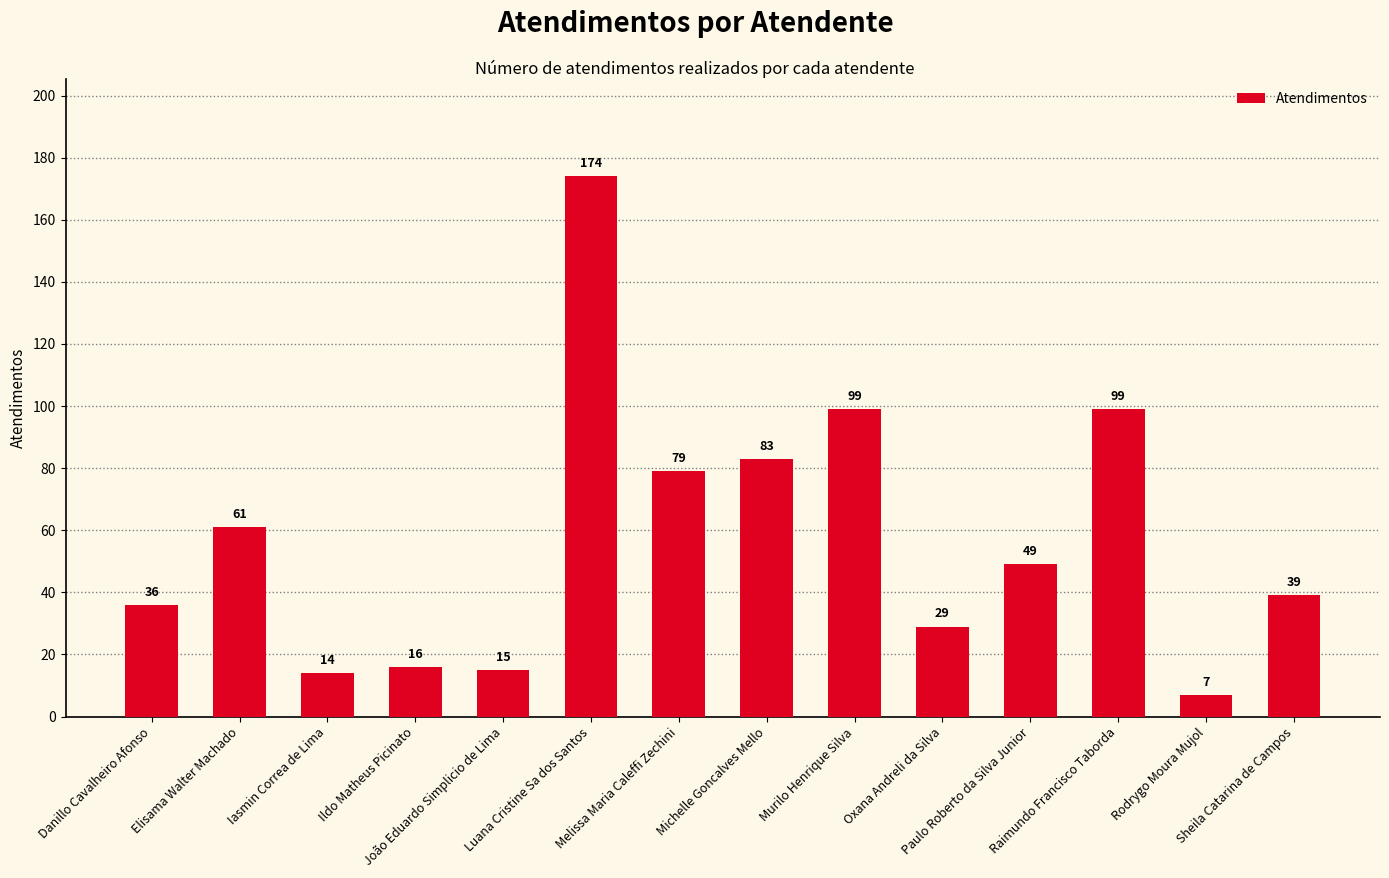

Reading right to left, what are all the values shown in this chart?

Sheila Catarina de Campos=39	Rodrygo Moura Mujol=7	Raimundo Francisco Taborda=99	Paulo Roberto da Silva Junior=49	Oxana Andreli da Silva=29	Murilo Henrique Silva=99	Michelle Goncalves Mello=83	Melissa Maria Caleffi Zechini=79	Luana Cristine Sa dos Santos=174	João Eduardo Simplicio de Lima=15	Ildo Matheus Picinato=16	Iasmin Correa de Lima=14	Elisama Walter Machado=61	Danillo Cavalheiro Afonso=36